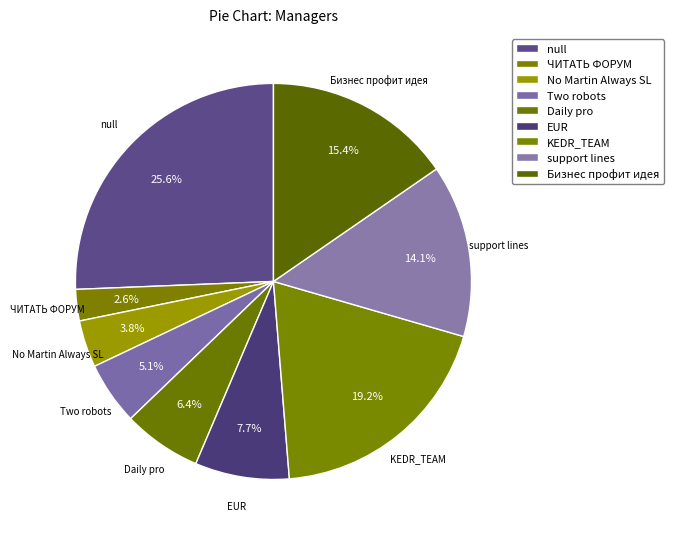

Count the number of slices in the pie.

9